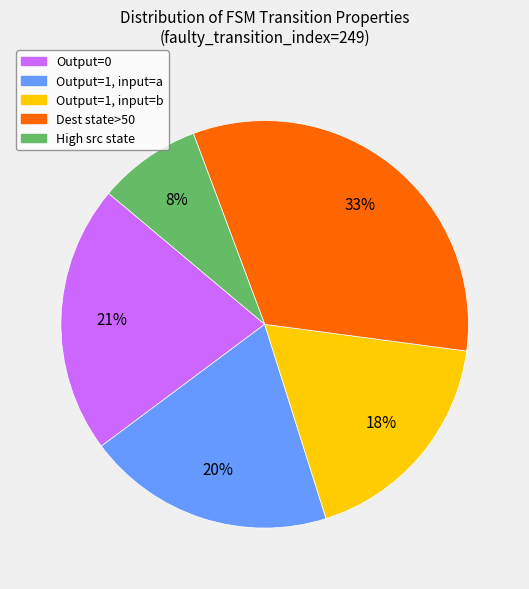

Count the number of slices in the pie.

5